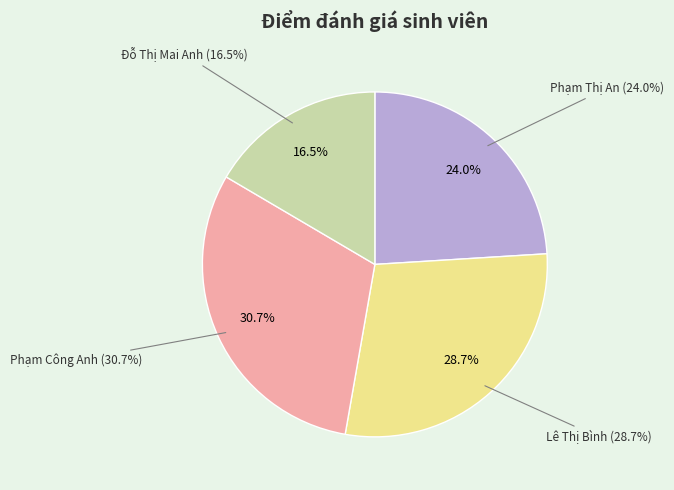

To the nearest percent, what is the difference between the largest and smallest slice percentages?

14%